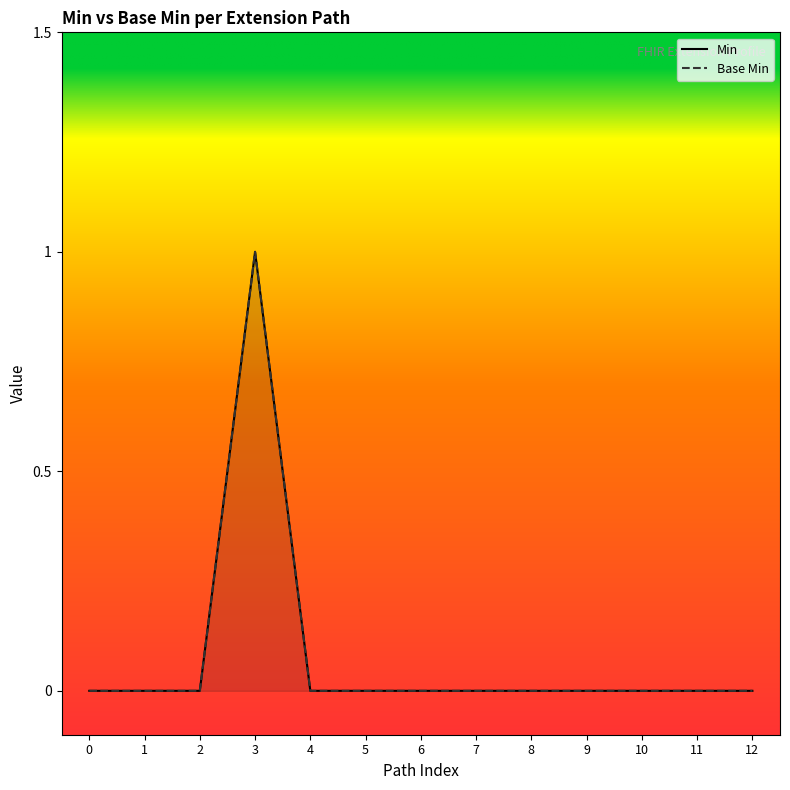

What is the highest value of the Base Min series?

1